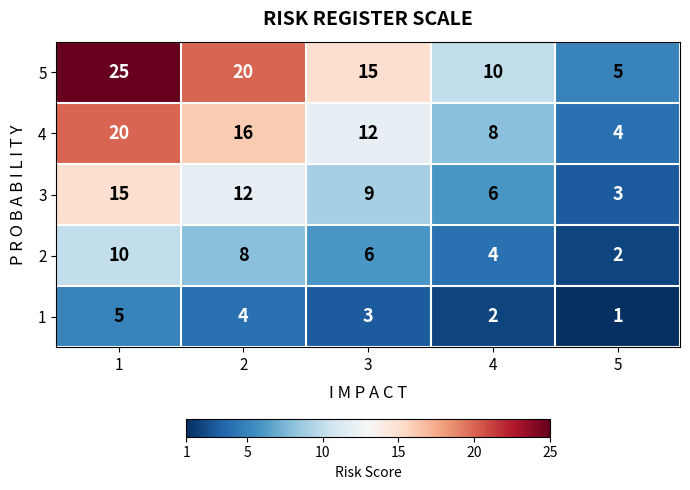

Count the 5 values in the range 10 to 20.

3